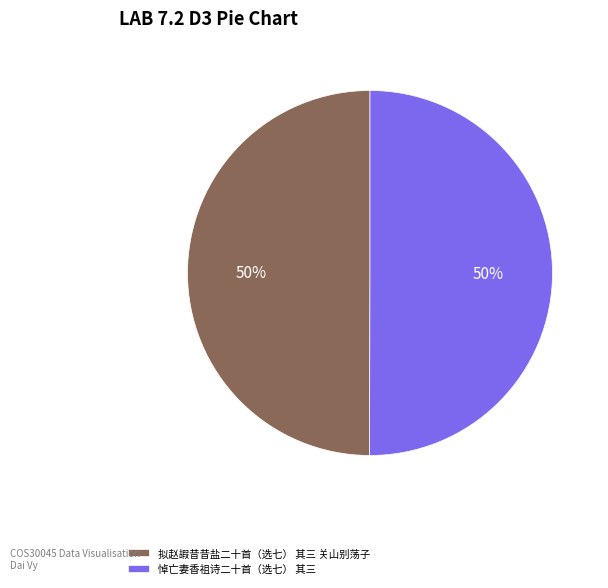

Is it true that 拟赵嘏昔昔盐二十首（选七） 其三 关山别荡子 is 50% of the pie?

True